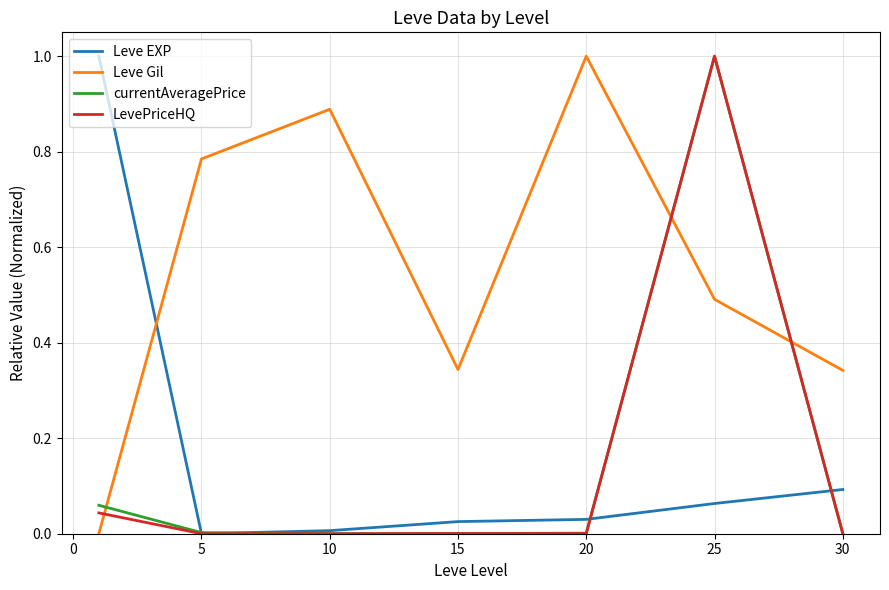

What is the difference between the maximum and minimum values in the LevePriceHQ series?

1.0